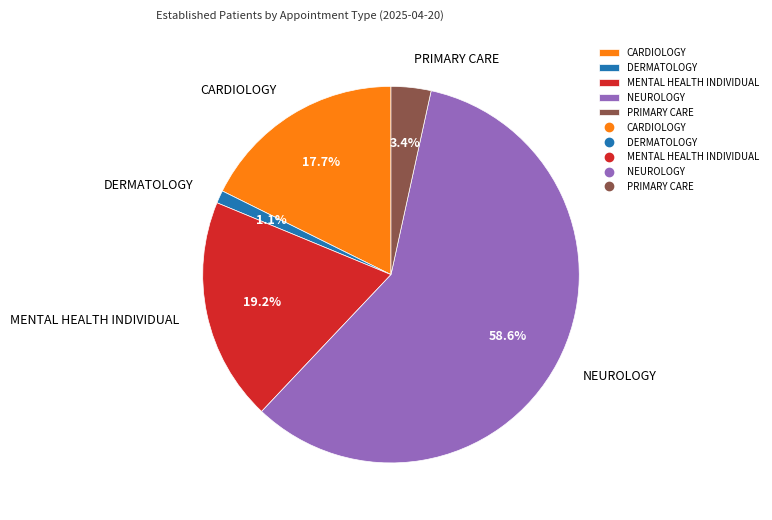

The NEUROLOGY slice represents 66% of the pie. True or false?

False